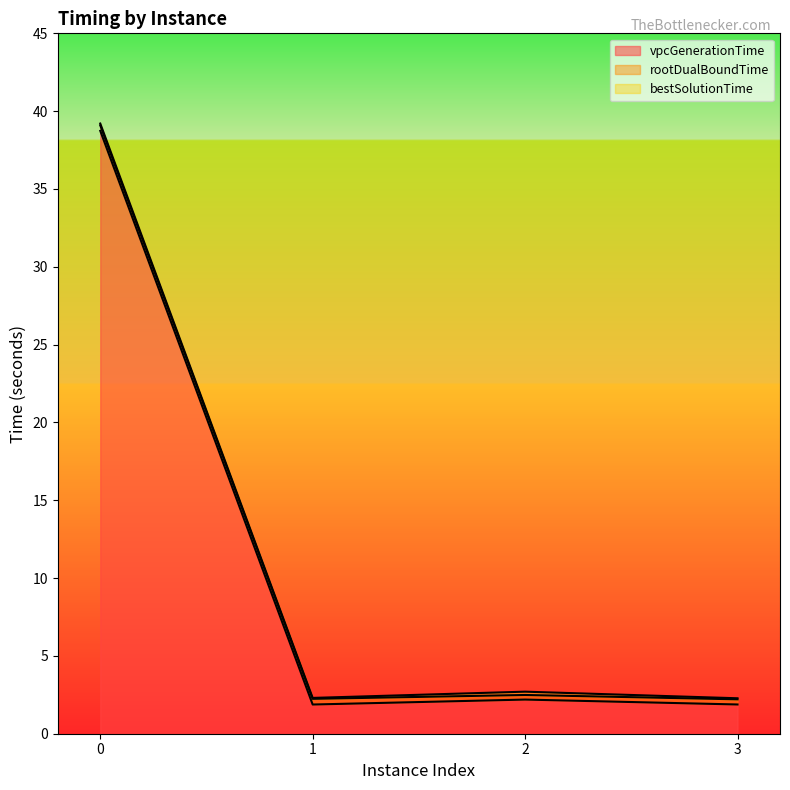

Is it true that lpBoundPostVpc equals 0.5 at 3?

False